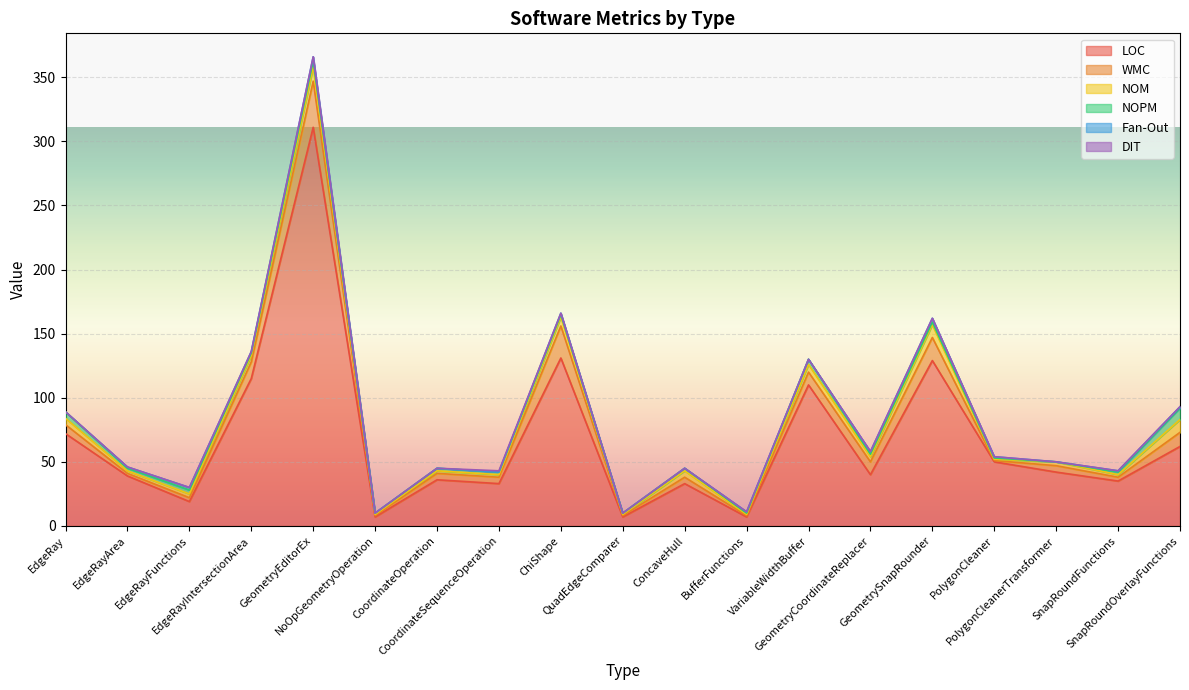

Reading left to right, extract all data points from this chart.

LOC: EdgeRay=72	EdgeRayArea=39	EdgeRayFunctions=19	EdgeRayIntersectionArea=115	GeometryEditorEx=311	NoOpGeometryOperation=7	CoordinateOperation=36	CoordinateSequenceOperation=33	ChiShape=131	QuadEdgeComparer=7	ConcaveHull=33	BufferFunctions=7	VariableWidthBuffer=110	GeometryCoordinateReplacer=40	GeometrySnapRounder=129	PolygonCleaner=50	PolygonCleanerTransformer=42	SnapRoundFunctions=35	SnapRoundOverlayFunctions=62
WMC: EdgeRay=7	EdgeRayArea=2	EdgeRayFunctions=3	EdgeRayIntersectionArea=13	GeometryEditorEx=36	NoOpGeometryOperation=1	CoordinateOperation=5	CoordinateSequenceOperation=5	ChiShape=25	QuadEdgeComparer=1	ConcaveHull=5	BufferFunctions=1	VariableWidthBuffer=10	GeometryCoordinateReplacer=10	GeometrySnapRounder=18	PolygonCleaner=1	PolygonCleanerTransformer=5	SnapRoundFunctions=3	SnapRoundOverlayFunctions=11
NOM: EdgeRay=5	EdgeRayArea=2	EdgeRayFunctions=3	EdgeRayIntersectionArea=5	GeometryEditorEx=11	NoOpGeometryOperation=1	CoordinateOperation=2	CoordinateSequenceOperation=2	ChiShape=7	QuadEdgeComparer=1	ConcaveHull=5	BufferFunctions=1	VariableWidthBuffer=6	GeometryCoordinateReplacer=4	GeometrySnapRounder=10	PolygonCleaner=1	PolygonCleanerTransformer=3	SnapRoundFunctions=2	SnapRoundOverlayFunctions=10
NOPM: EdgeRay=5	EdgeRayArea=2	EdgeRayFunctions=3	EdgeRayIntersectionArea=2	GeometryEditorEx=5	NoOpGeometryOperation=1	CoordinateOperation=2	CoordinateSequenceOperation=2	ChiShape=2	QuadEdgeComparer=1	ConcaveHull=2	BufferFunctions=1	VariableWidthBuffer=4	GeometryCoordinateReplacer=2	GeometrySnapRounder=2	PolygonCleaner=1	PolygonCleanerTransformer=0	SnapRoundFunctions=2	SnapRoundOverlayFunctions=9
Fan-Out: EdgeRay=0	EdgeRayArea=1	EdgeRayFunctions=2	EdgeRayIntersectionArea=1	GeometryEditorEx=3	NoOpGeometryOperation=0	CoordinateOperation=0	CoordinateSequenceOperation=0	ChiShape=1	QuadEdgeComparer=0	ConcaveHull=0	BufferFunctions=1	VariableWidthBuffer=0	GeometryCoordinateReplacer=2	GeometrySnapRounder=3	PolygonCleaner=1	PolygonCleanerTransformer=0	SnapRoundFunctions=1	SnapRoundOverlayFunctions=1
DIT: EdgeRay=0	EdgeRayArea=0	EdgeRayFunctions=0	EdgeRayIntersectionArea=0	GeometryEditorEx=0	NoOpGeometryOperation=0	CoordinateOperation=0	CoordinateSequenceOperation=1	ChiShape=0	QuadEdgeComparer=0	ConcaveHull=0	BufferFunctions=0	VariableWidthBuffer=0	GeometryCoordinateReplacer=0	GeometrySnapRounder=0	PolygonCleaner=0	PolygonCleanerTransformer=0	SnapRoundFunctions=0	SnapRoundOverlayFunctions=0